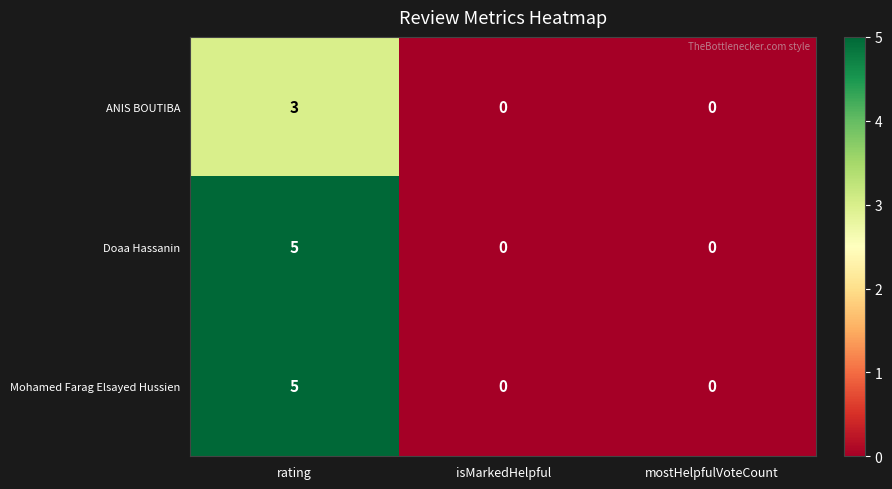

Reading left to right, extract all data points from this chart.

ANIS BOUTIBA: rating=3	isMarkedHelpful=0	mostHelpfulVoteCount=0
Doaa Hassanin: rating=5	isMarkedHelpful=0	mostHelpfulVoteCount=0
Mohamed Farag Elsayed Hussien: rating=5	isMarkedHelpful=0	mostHelpfulVoteCount=0